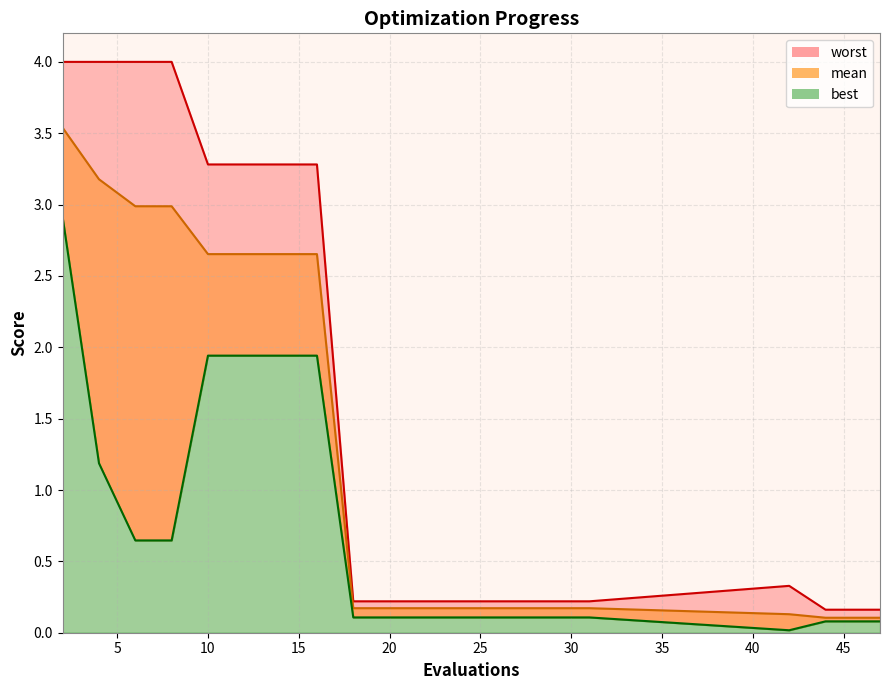

At which category does the chart reach its peak across all series?

2